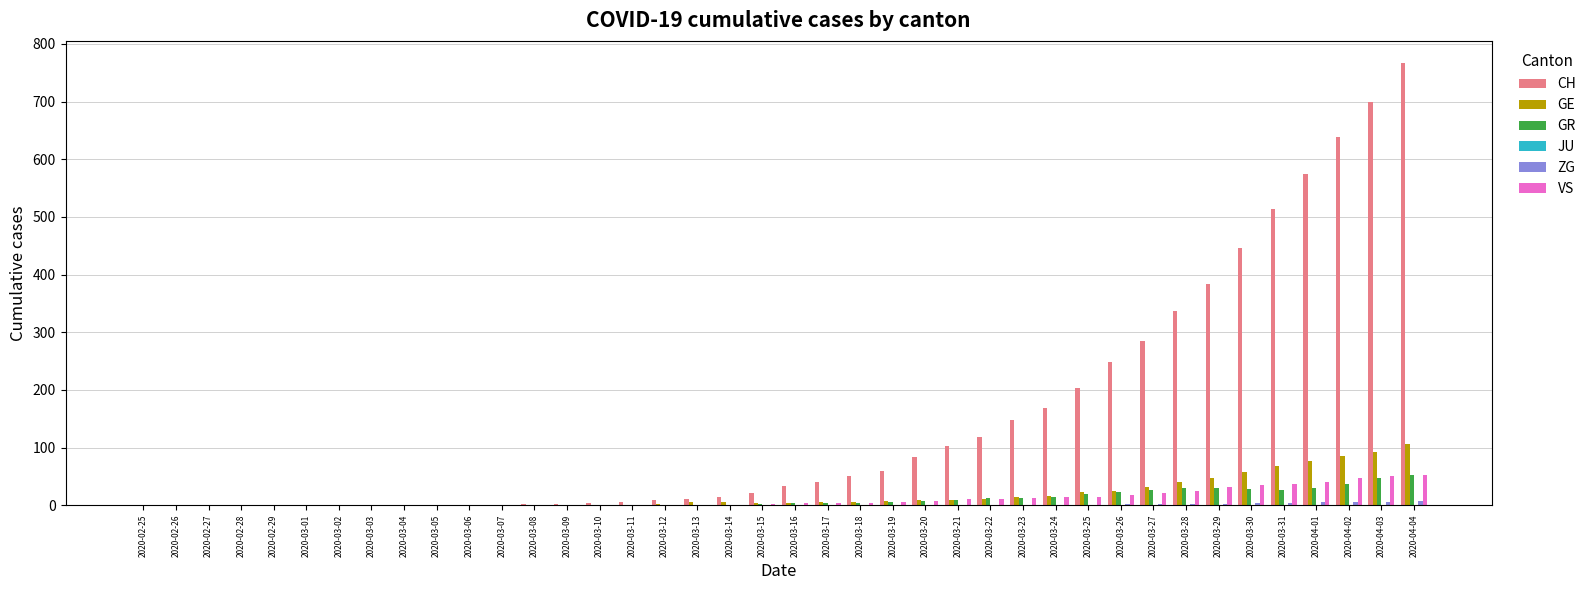

What is the greatest value displayed?

767